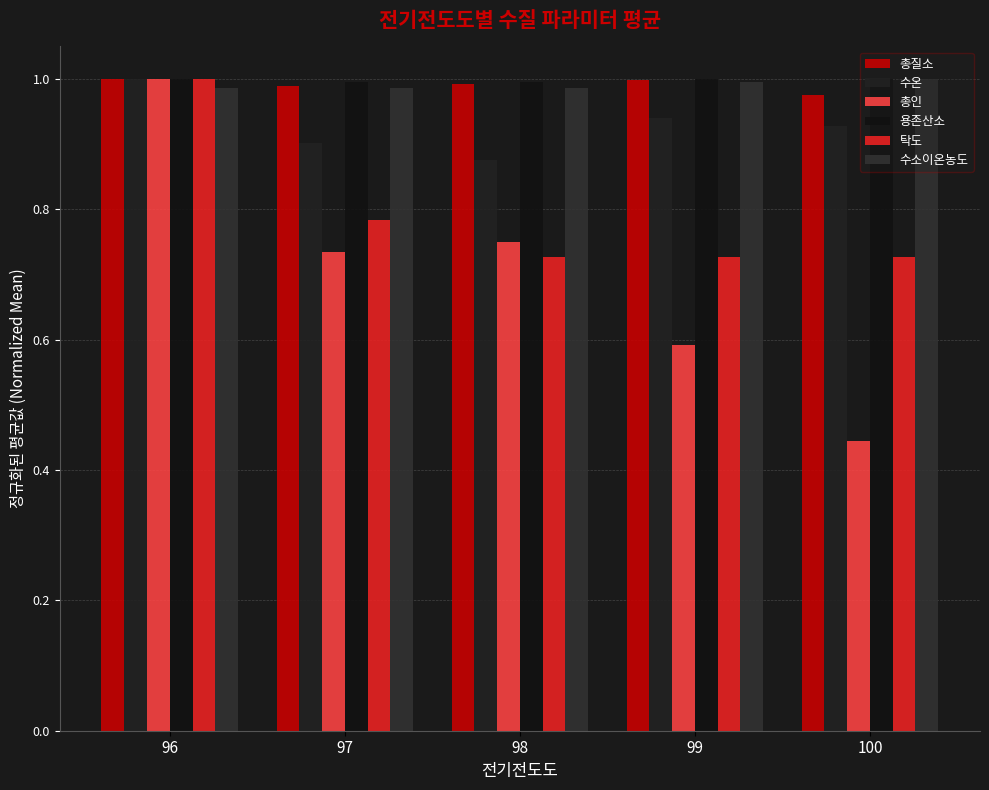

How many bars are there in total?

30